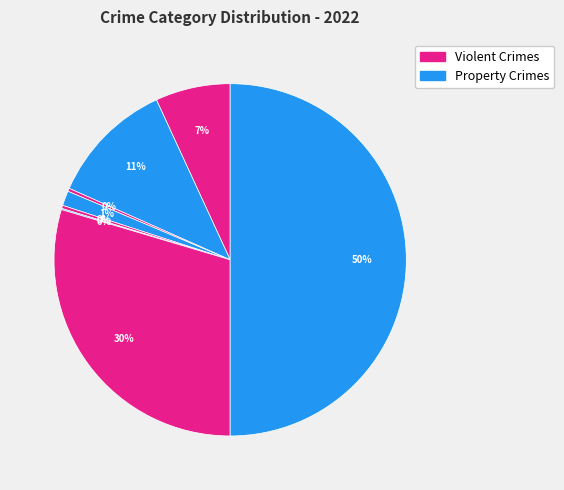

To the nearest percent, what is the difference between the largest and smallest slice percentages?

50%